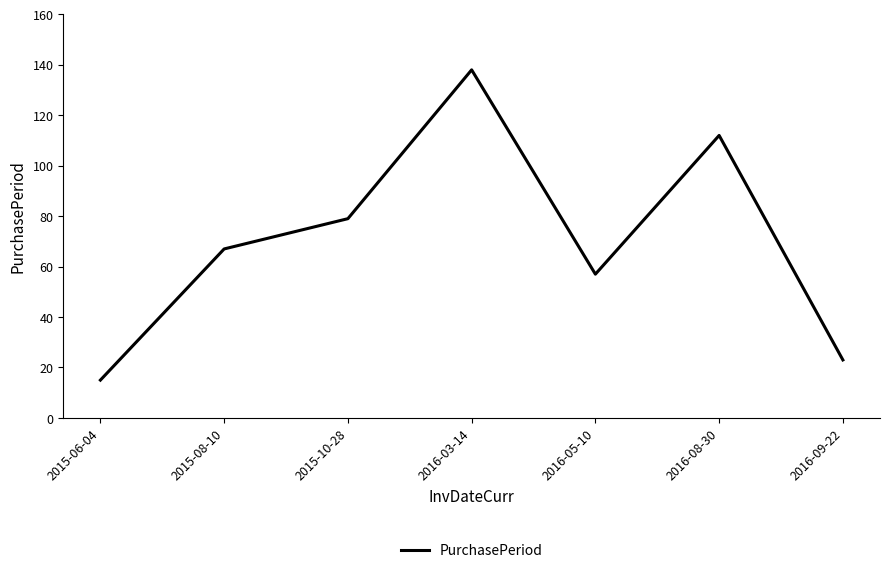

What is the maximum value shown in the chart?

138